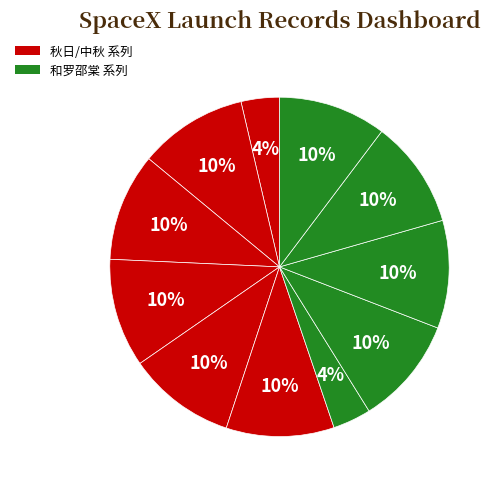

How many segments does this pie chart have?

11